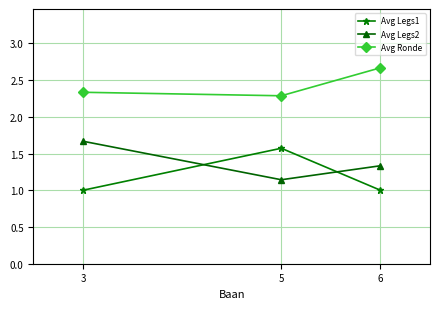

What is the greatest value displayed?

2.7